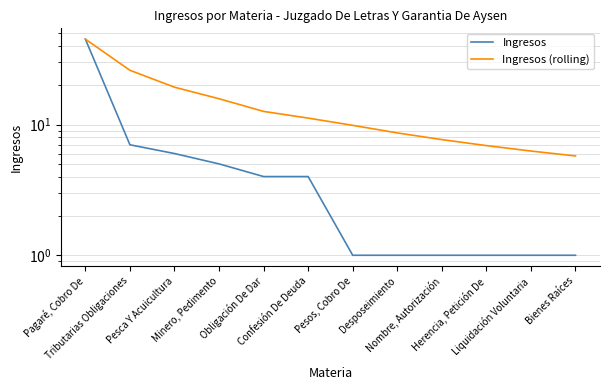

Which has a higher value, Herencia, Petición De or Liquidación Voluntaria?

Herencia, Petición De